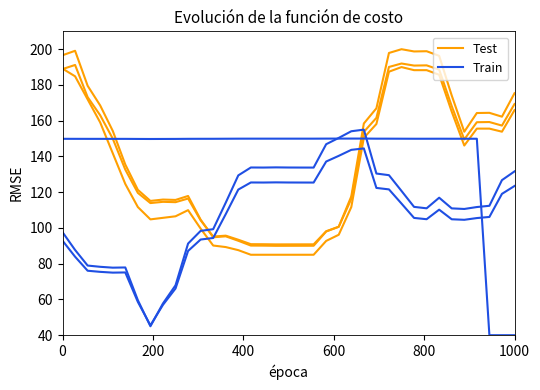

True or false: Train and Test cross at least once.

True